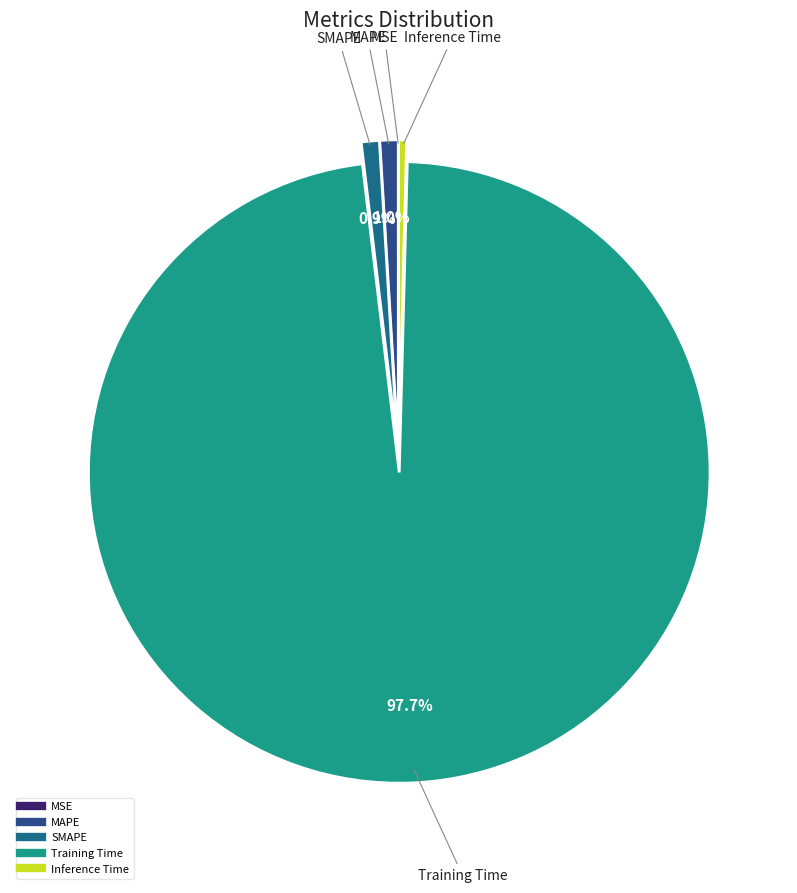

Is it true that SMAPE is 1% of the pie?

True